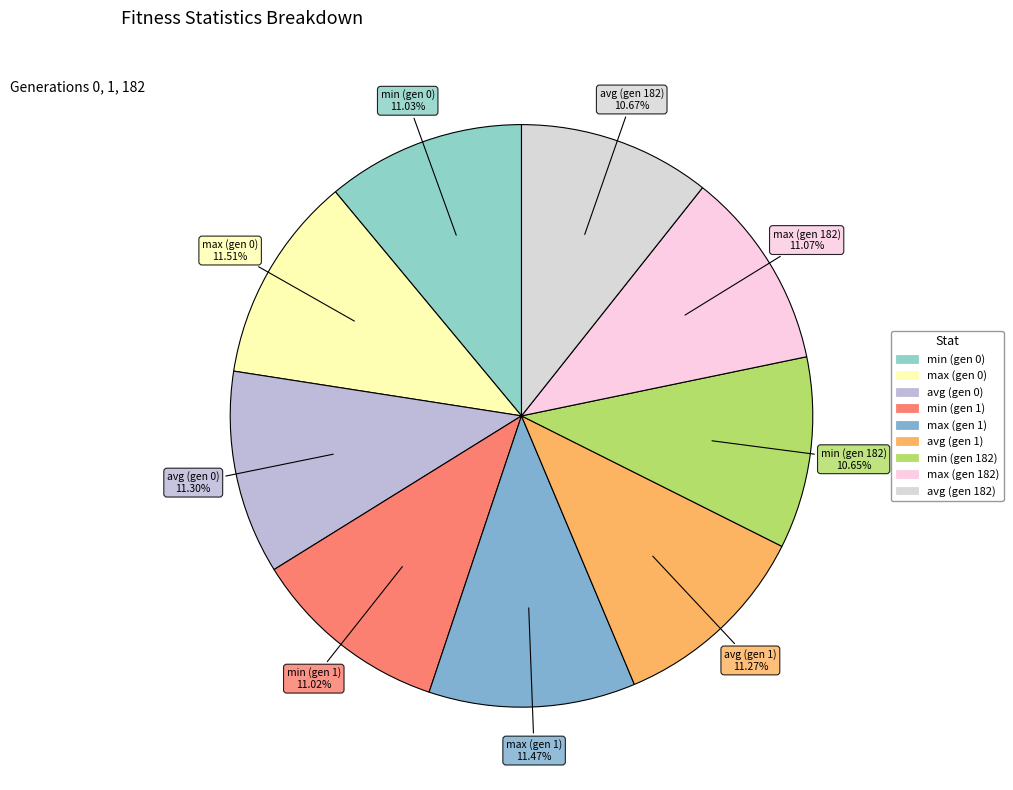

Is it true that min (gen 182) is 11% of the pie?

True